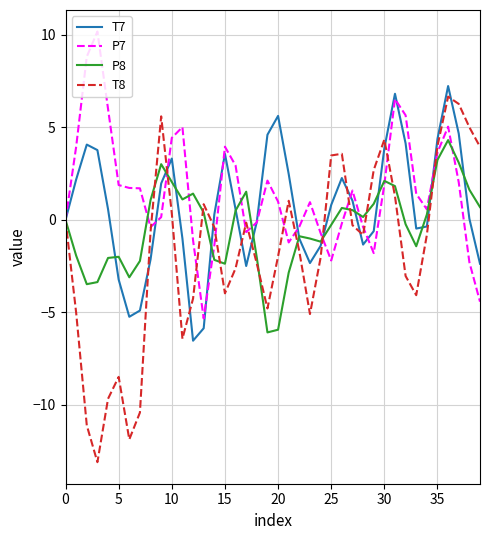

List the series in order of their overall mean, highest first.

P7, T7, P8, T8